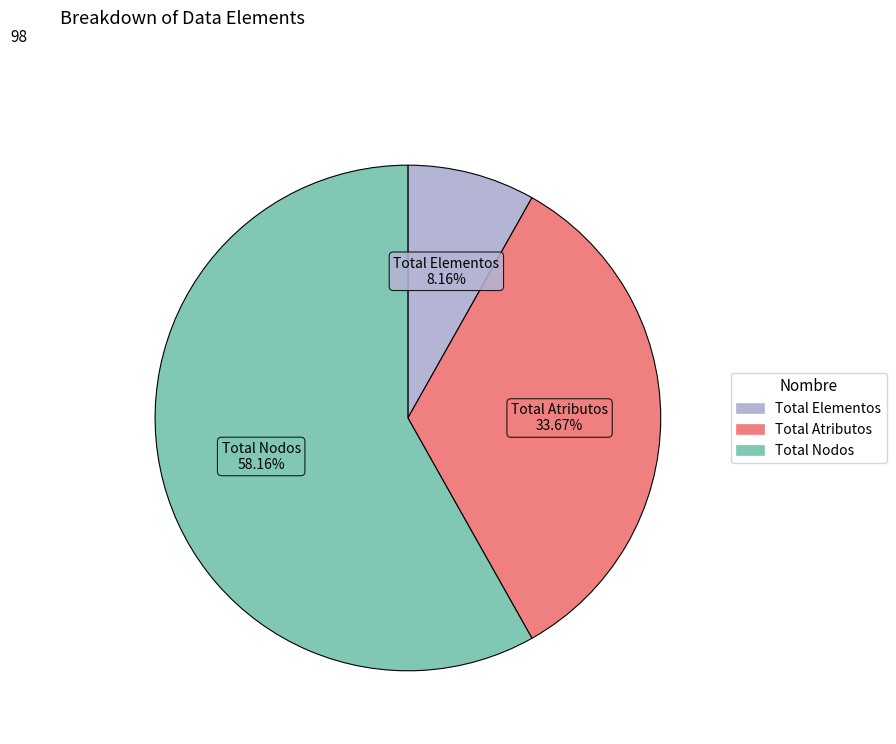

How many segments does this pie chart have?

3